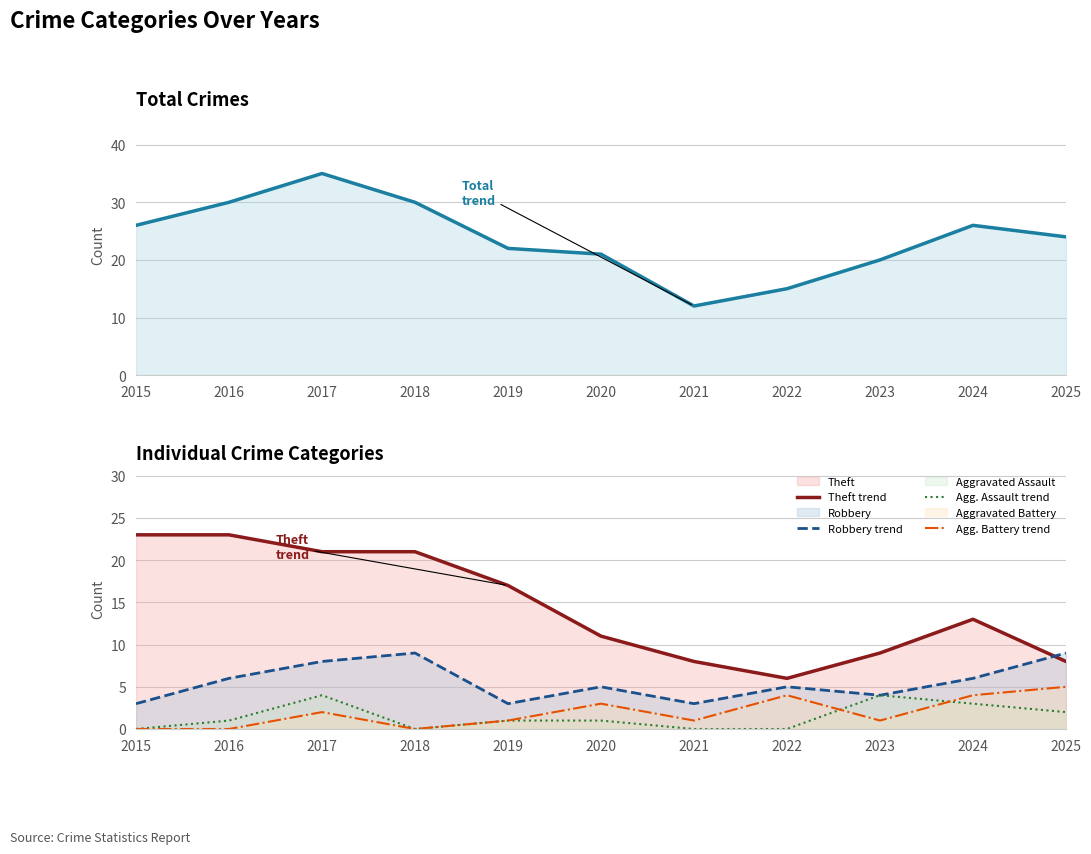

Reading left to right, transcribe all the data shown in this chart.

Total trend: 2015=26	2016=30	2017=35	2018=30	2019=22	2020=21	2021=12	2022=15	2023=20	2024=26	2025=24
Theft trend: 2015=23	2016=23	2017=21	2018=21	2019=17	2020=11	2021=8	2022=6	2023=9	2024=13	2025=8
Robbery trend: 2015=3	2016=6	2017=8	2018=9	2019=3	2020=5	2021=3	2022=5	2023=4	2024=6	2025=9
Agg. Assault trend: 2015=0	2016=1	2017=4	2018=0	2019=1	2020=1	2021=0	2022=0	2023=4	2024=3	2025=2
Agg. Battery trend: 2015=0	2016=0	2017=2	2018=0	2019=1	2020=3	2021=1	2022=4	2023=1	2024=4	2025=5